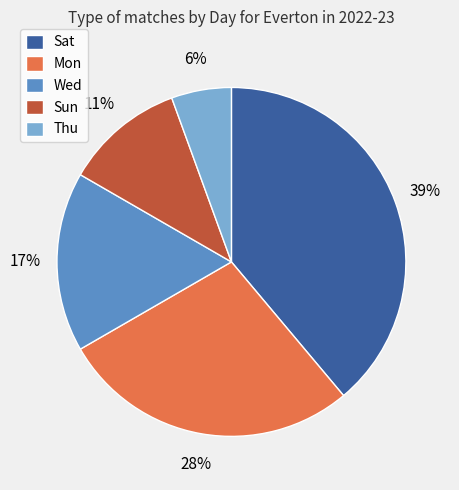

Which slice is the largest?

Sat